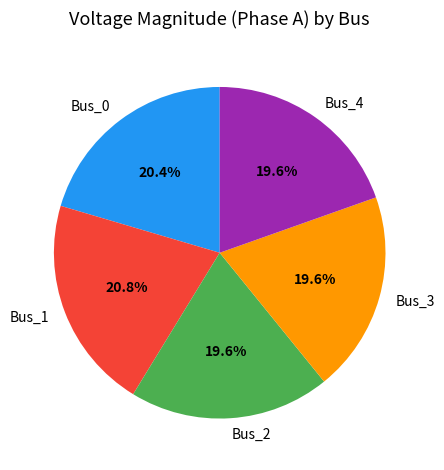

What is the total percentage of Bus_3 and Bus_2?

39.2%